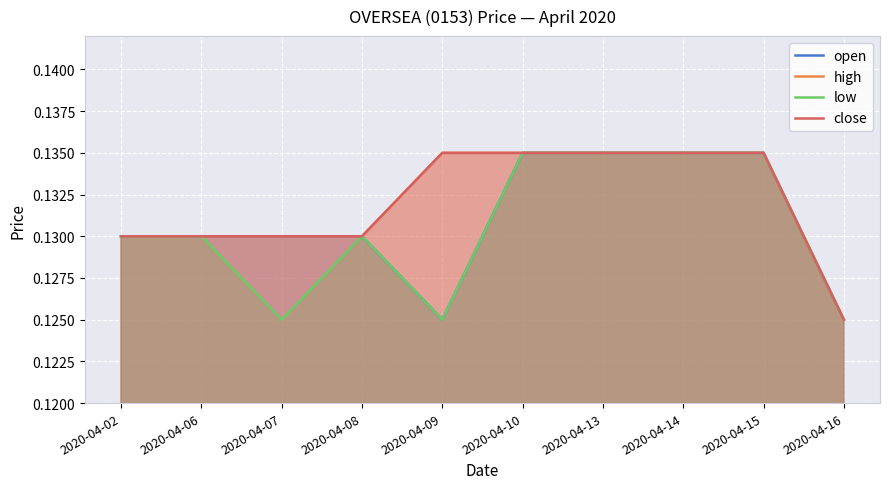

At how many categories does at least one series exceed 0?

10